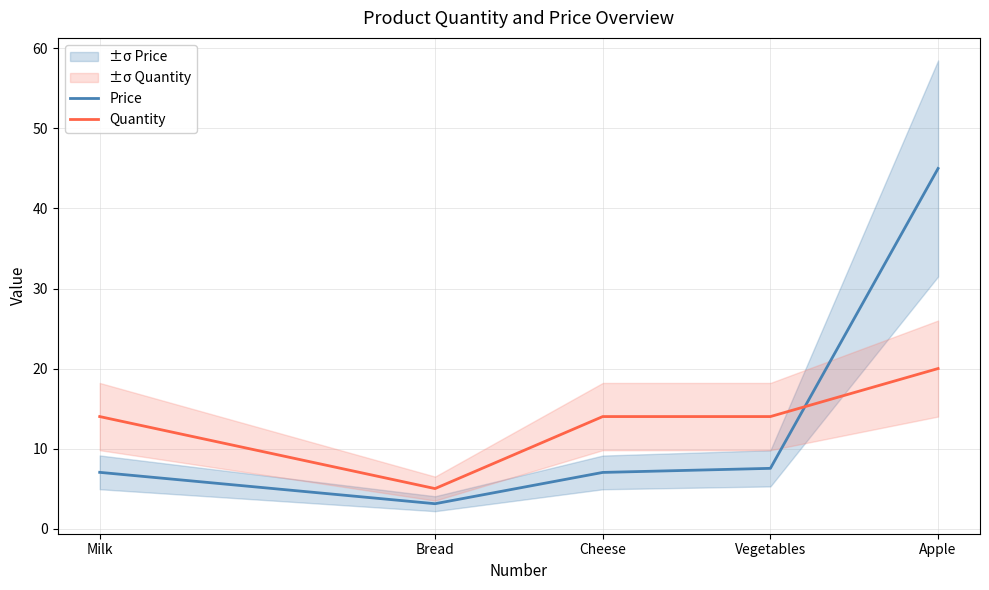

At which category is the sum across all series the highest?

Apple